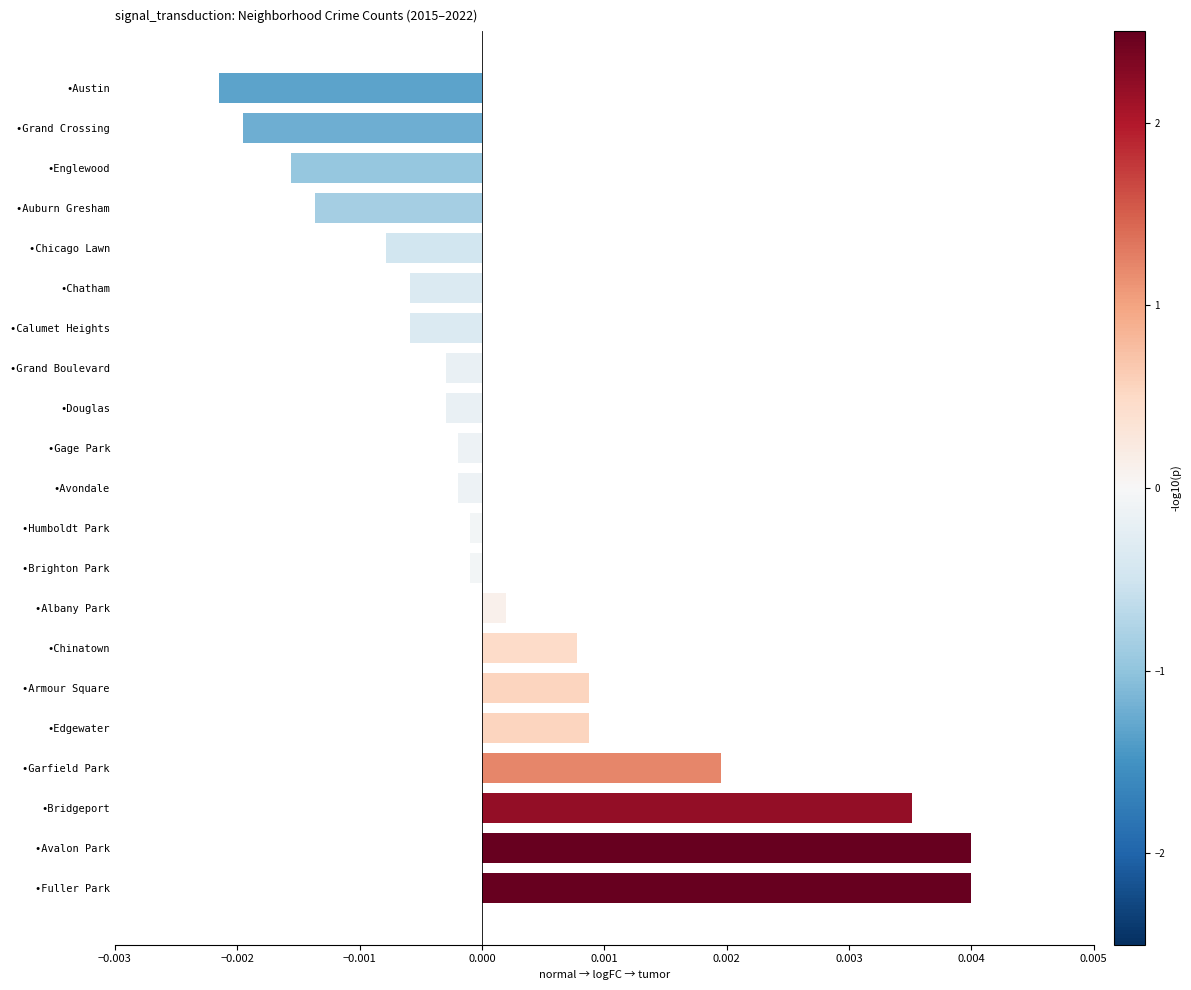

Which has a higher value, •Avondale or •Bridgeport?

•Bridgeport